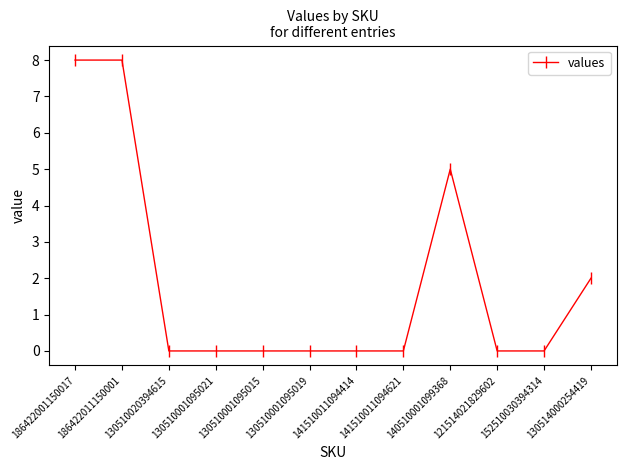

What is the greatest value displayed?

8